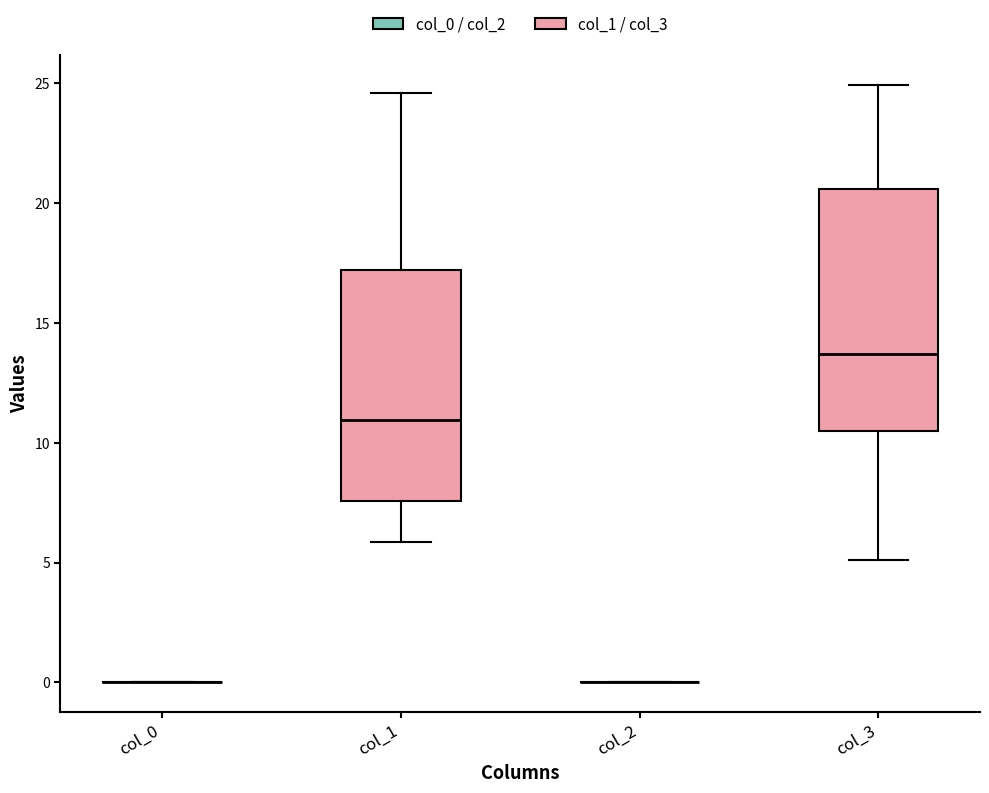

Where does the lower whisker of the box for col_1 end on the y-axis? The values are not printed on the chart, so give them approximately, as read against the axis.

6.0